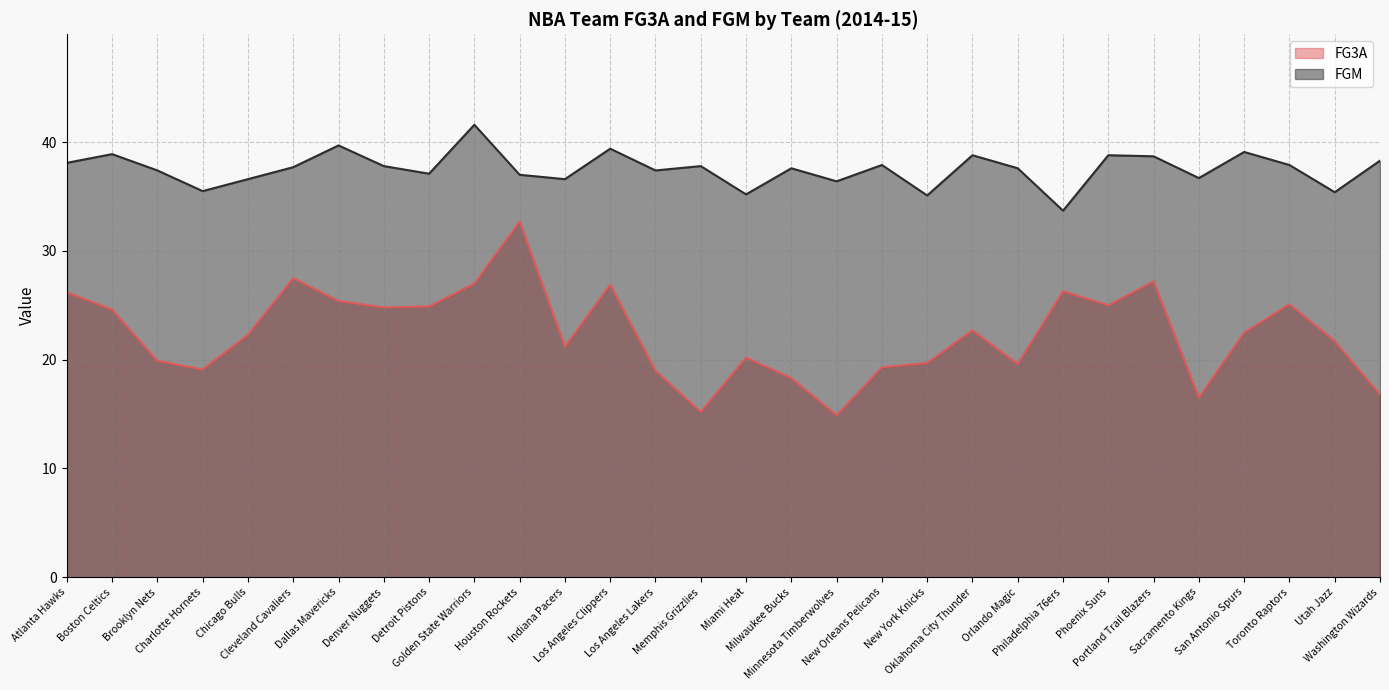

Which series has the largest total across all categories?

FGM